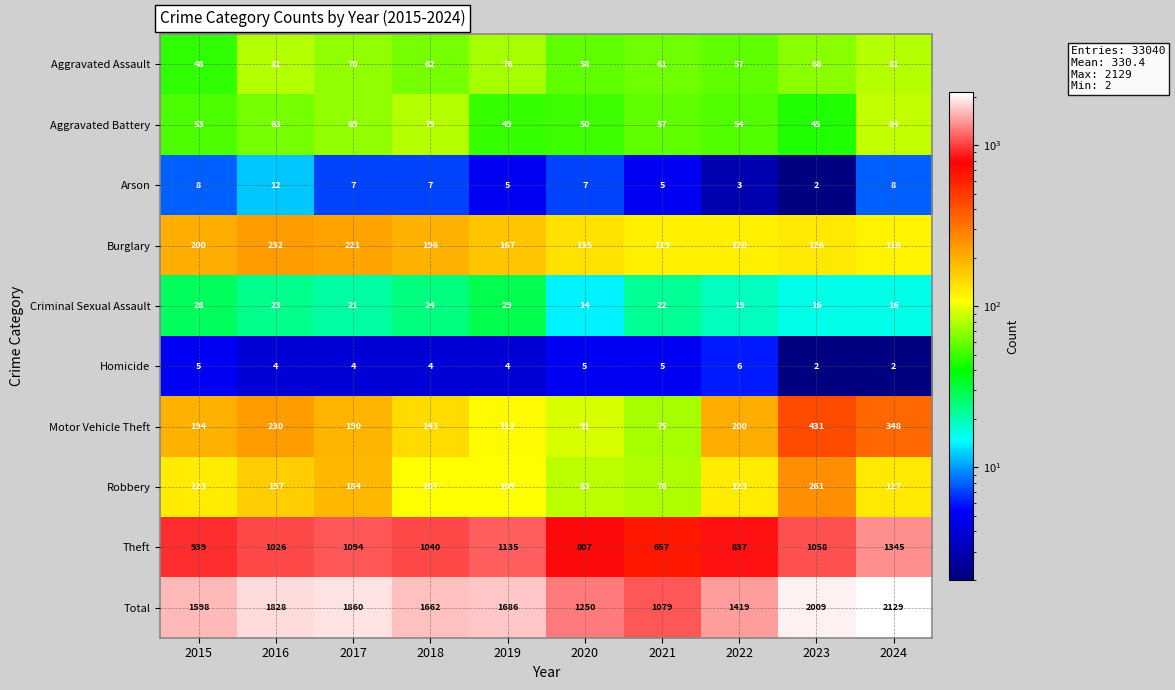

What is the maximum value shown in the chart?

2129